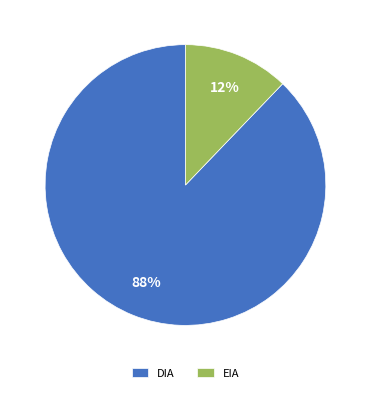

How many slices are in this pie chart?

2